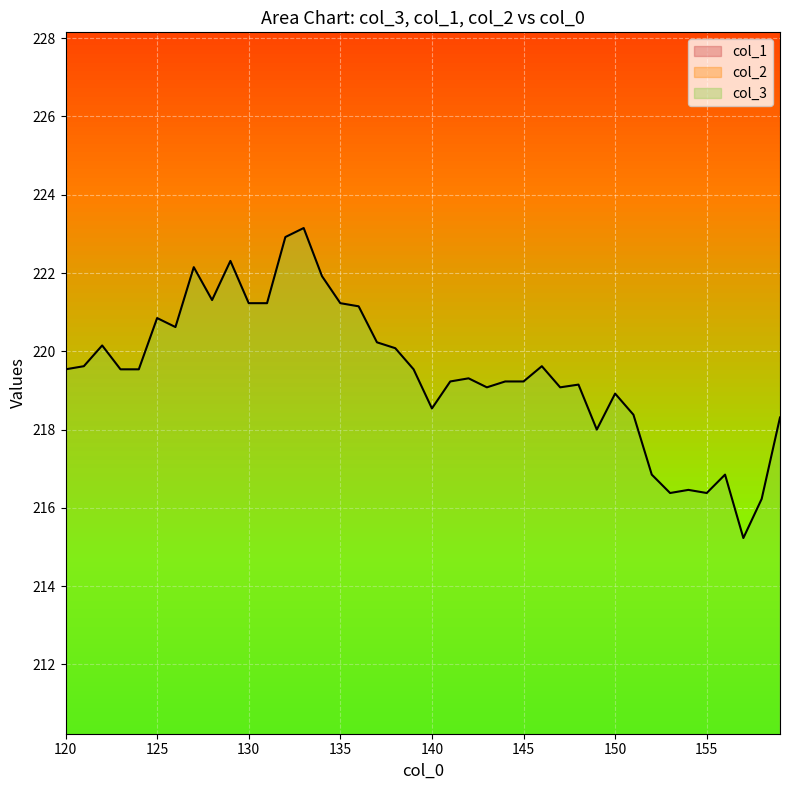

Is it true that col_3 equals 338.1 at 155?

False